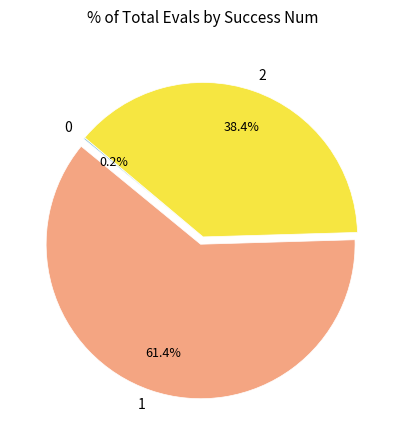

Is there a majority slice in this chart?

Yes